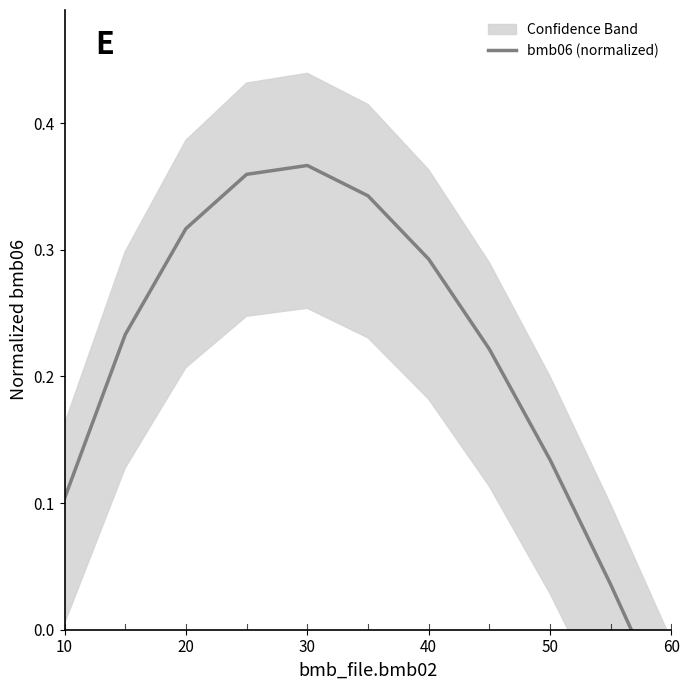

What is the difference between the maximum and minimum values?

0.4